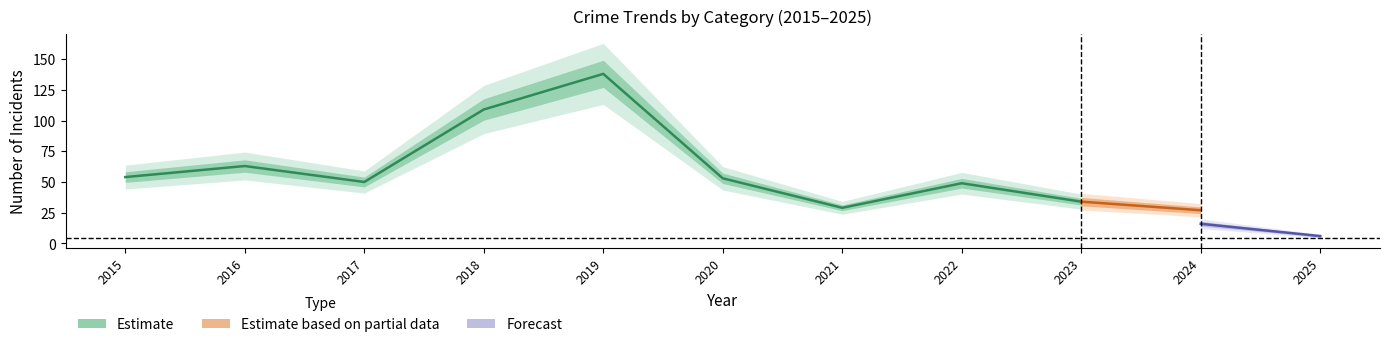

True or false: Aggravated Battery and Theft intersect in this chart.

False